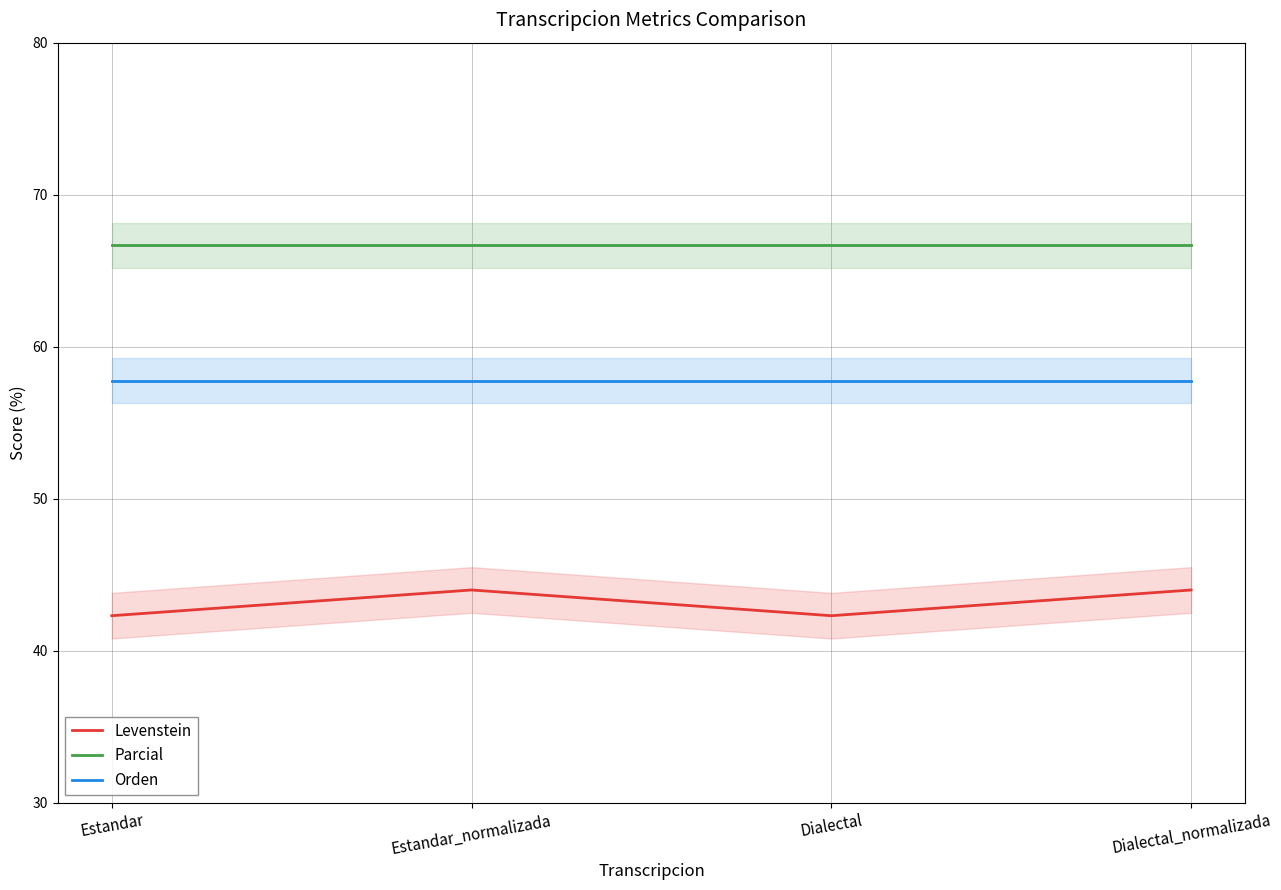

What is the sum of the Levenstein values at Dialectal_normalizada and Estandar_normalizada?

88.0